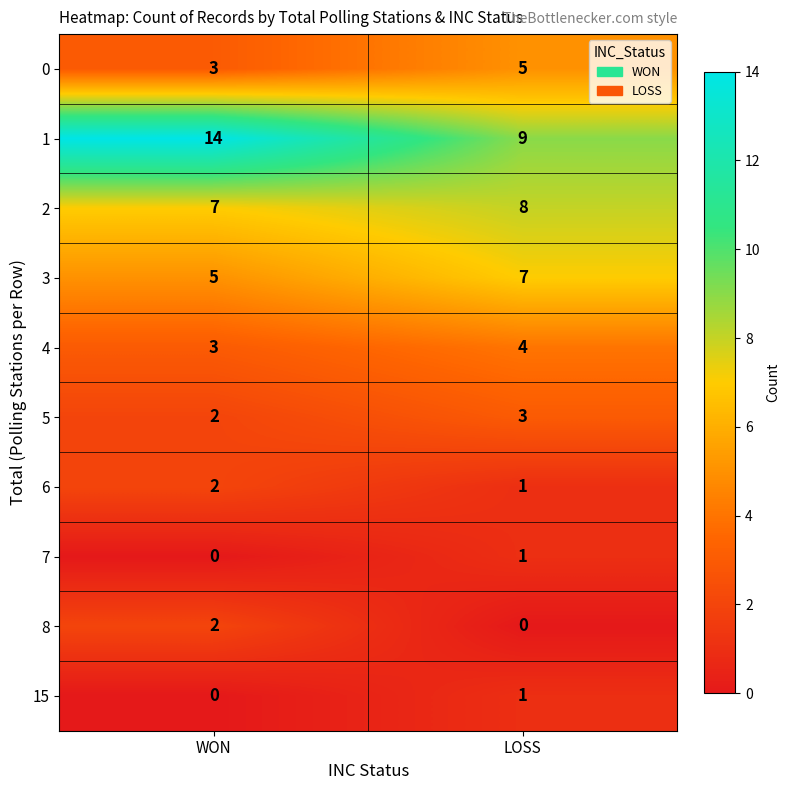

What is the sum of all 5 values?

5